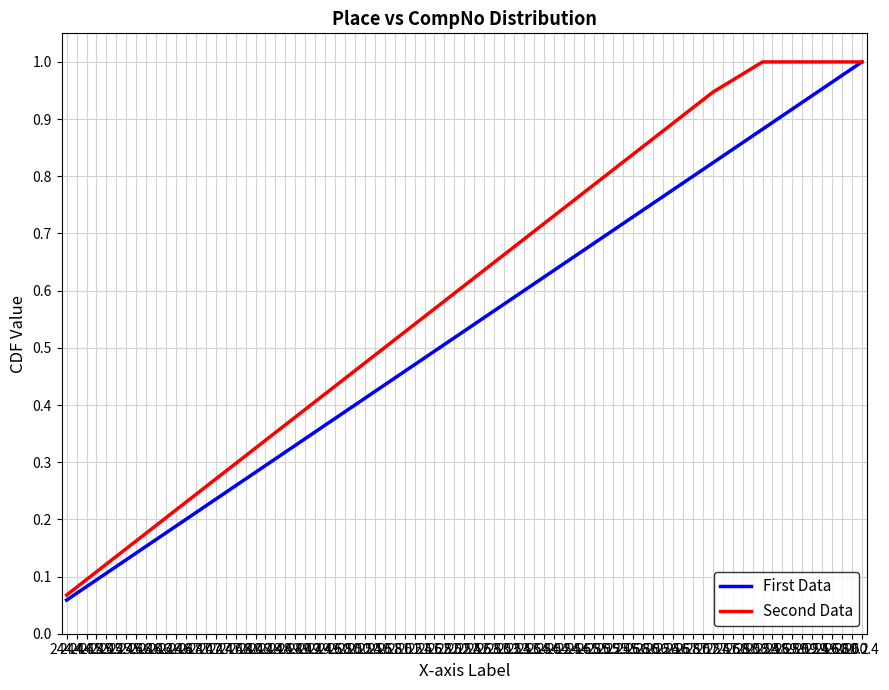

What is the greatest value displayed?

1.0